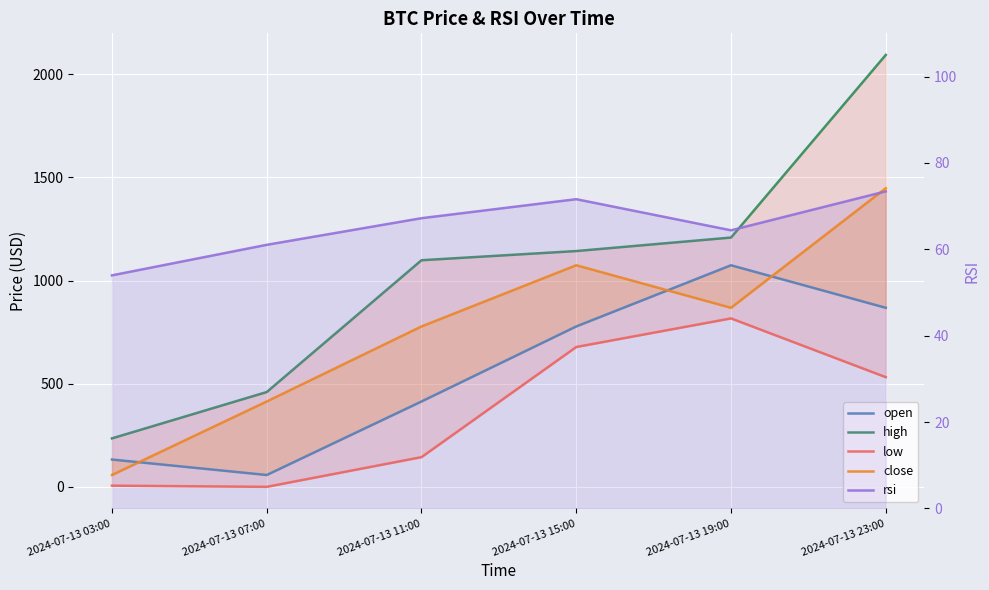

True or false: high has more than 0 interior local peaks.

False